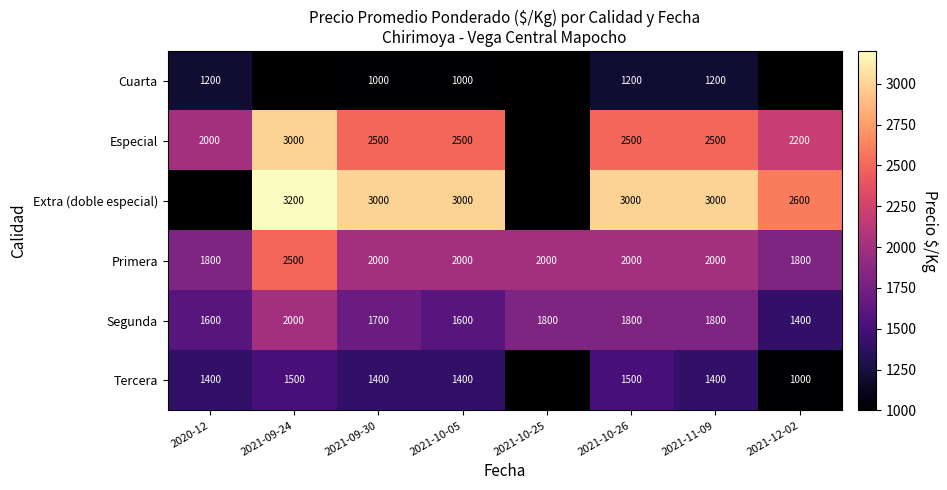

At which label is Segunda closest to 1700?

2021-09-30